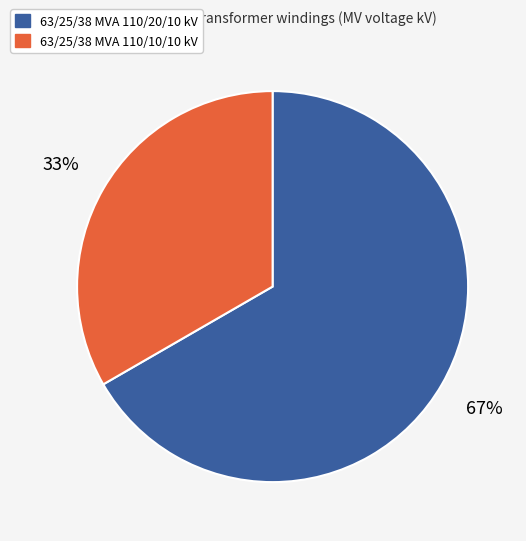

The 63/25/38 MVA 110/20/10 kV slice represents 73% of the pie. True or false?

False